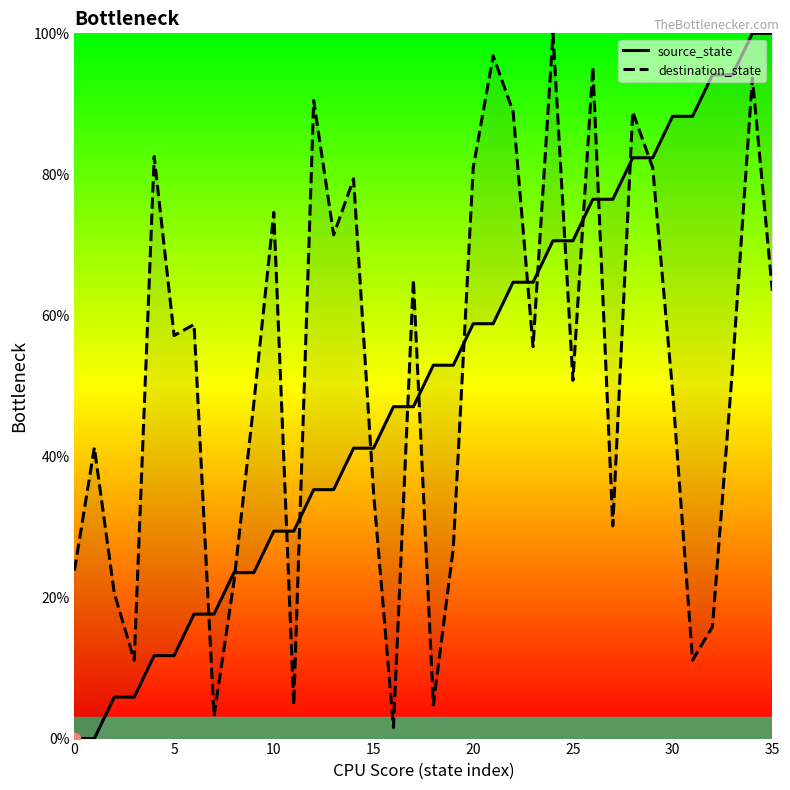

Which series has the largest Y range (max minus min)?

source_state